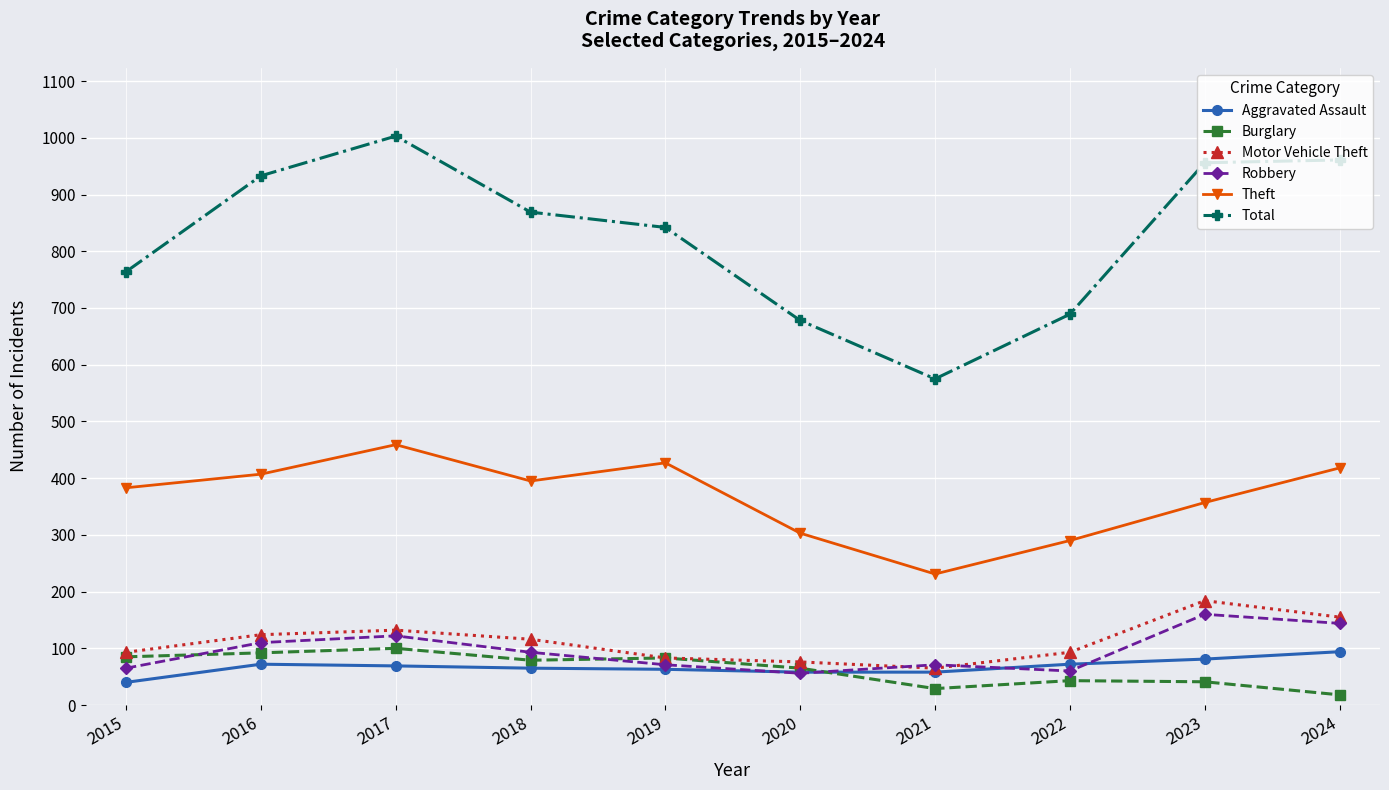

Which series has the largest range (max minus min)?

Total